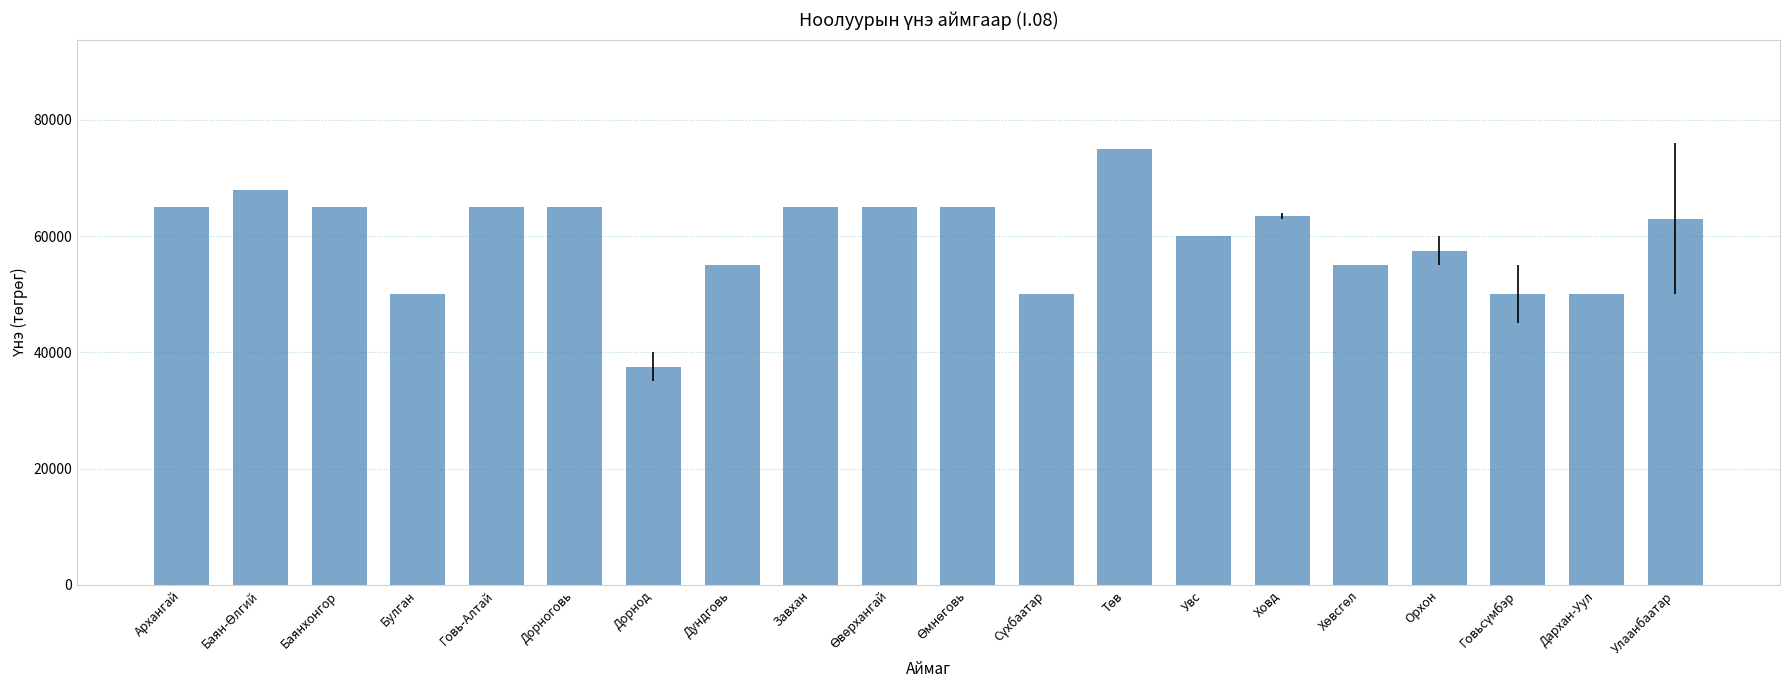

What is the average value?

59475